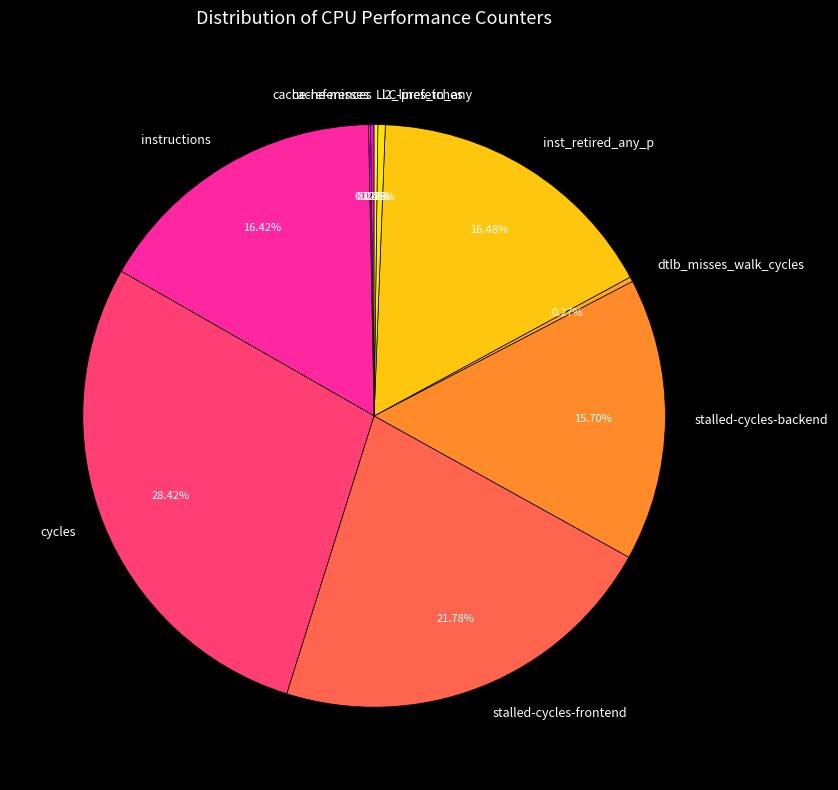

Which slice is the largest?

cycles